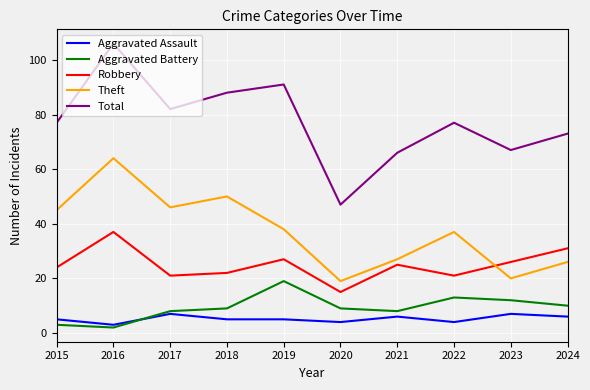

List the series in order of their peak value, highest first.

Total, Theft, Robbery, Aggravated Battery, Aggravated Assault